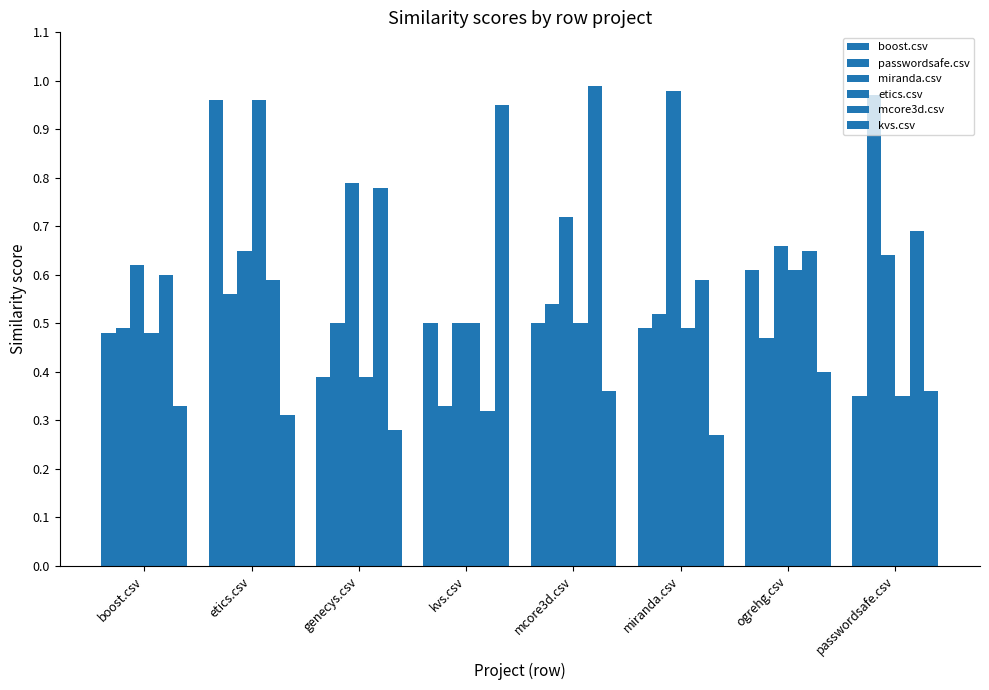

Does the chart contain any negative values?

No